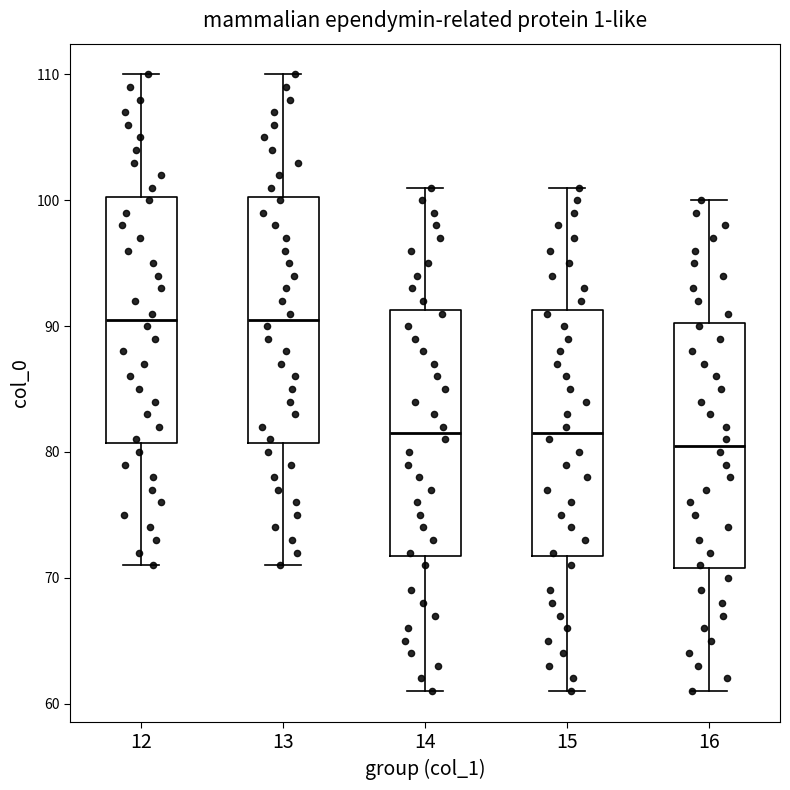

Where does the median line of the box at x = 14 sit on the y-axis? The values are not printed on the chart, so give them approximately, as read against the axis.

82